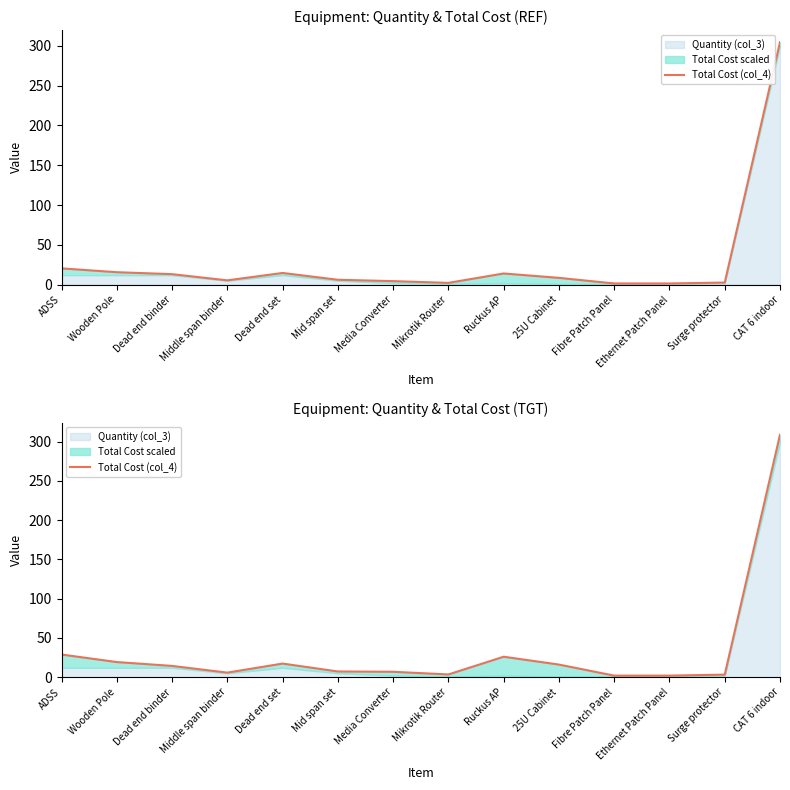

What is the label of the 5th point from the left?

Dead end set